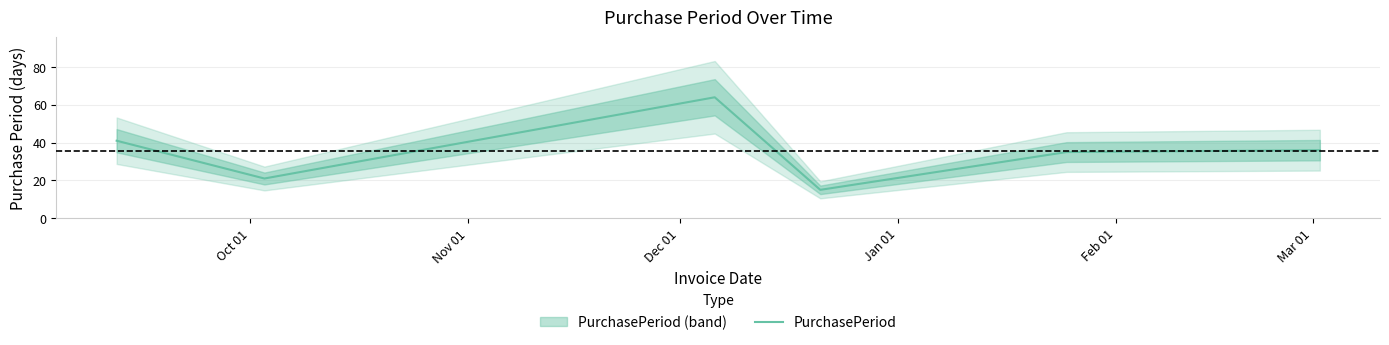

What is the value of the 6th point from the left?

36